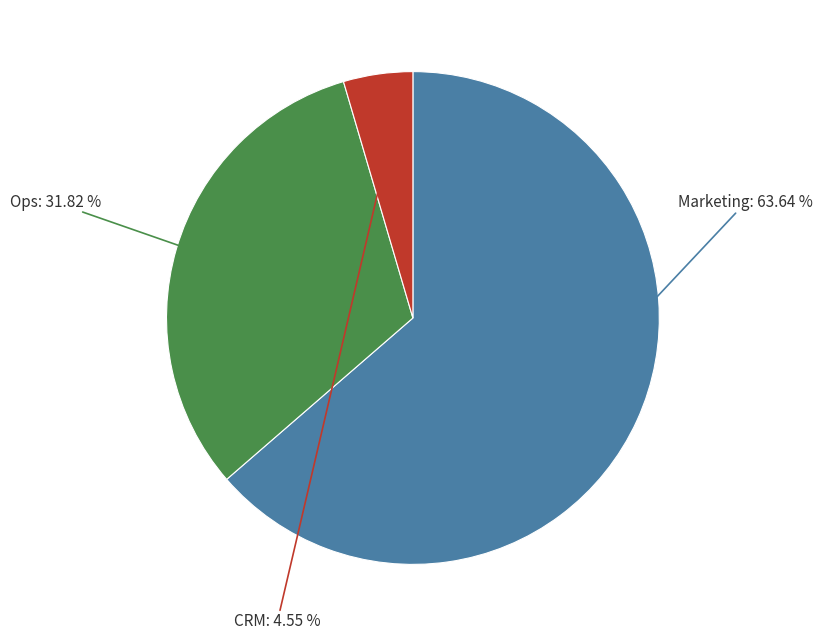

Does any single category account for the majority?

Yes